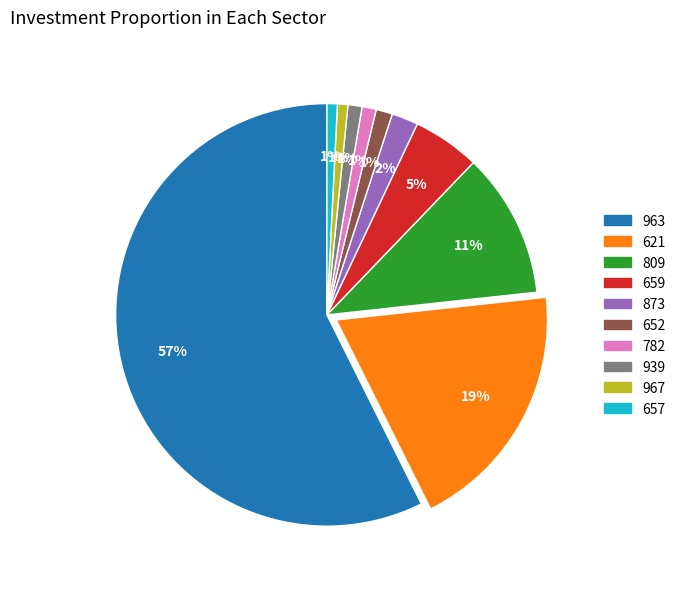

Which category accounts for the majority?

963